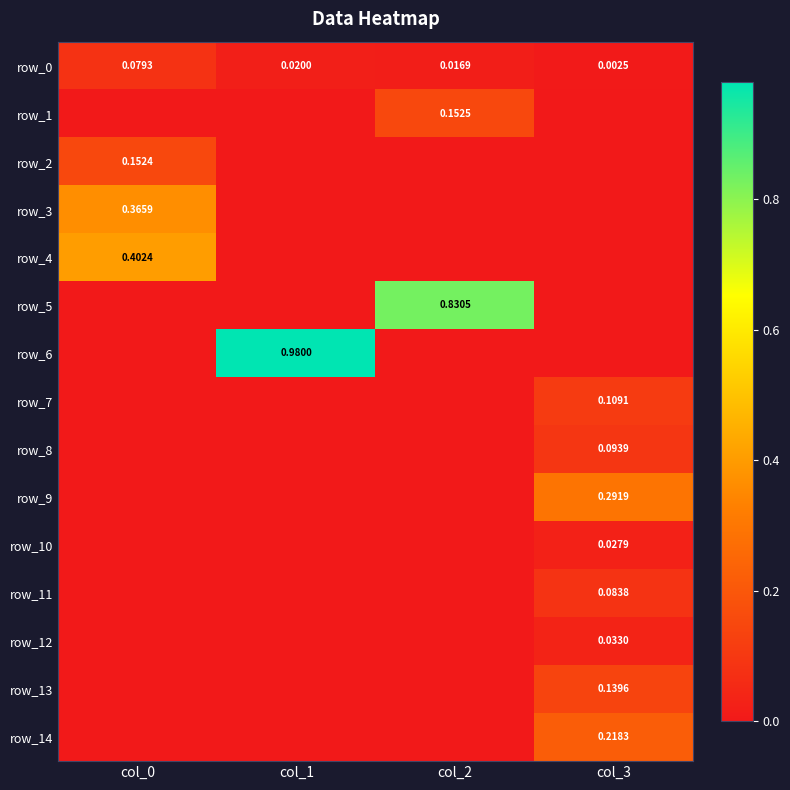

Count the row_2 values in the range 0 to 1.

4